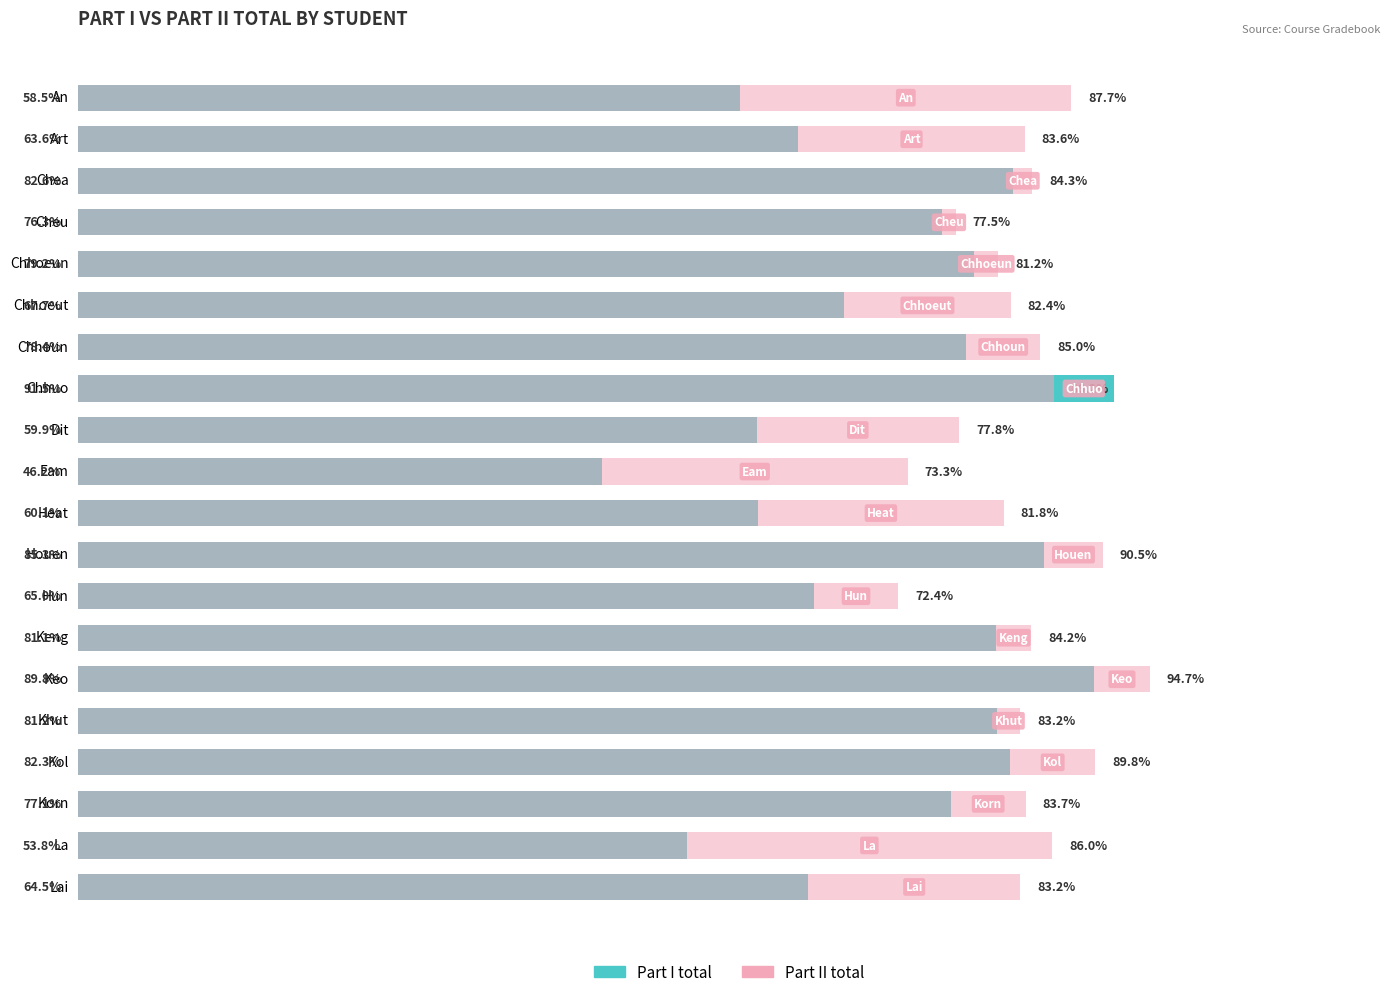

How many bars are there in each group?

2